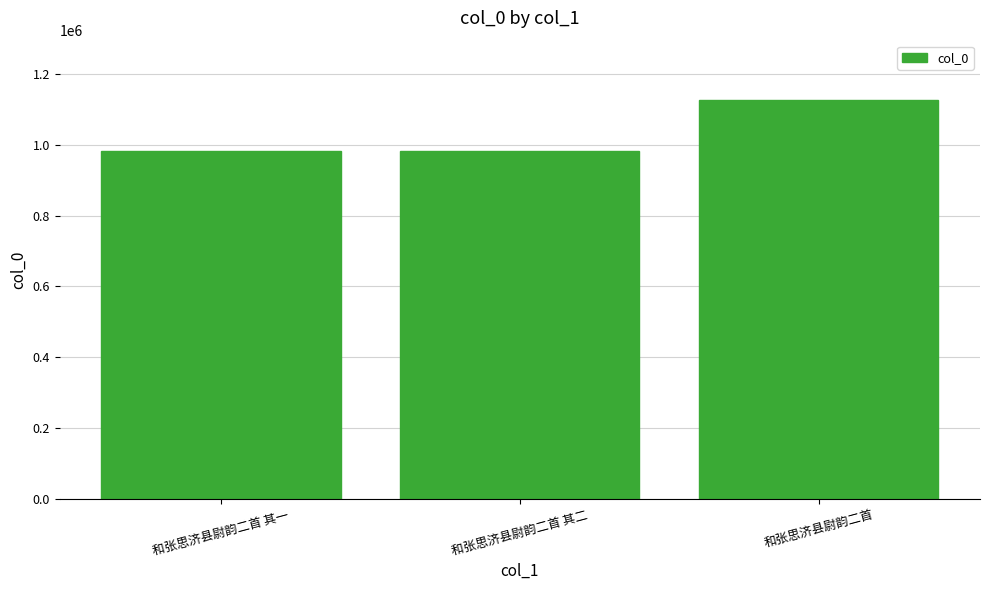

How many series are shown in this chart?

1